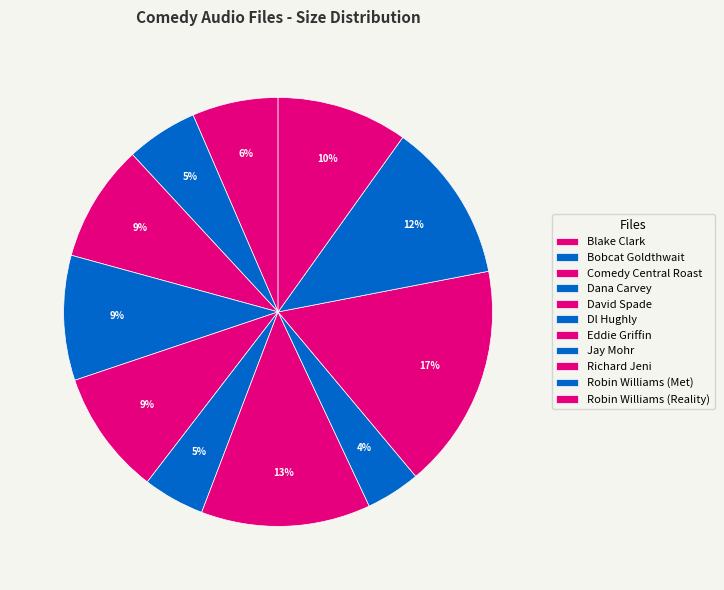

Count the number of slices in the pie.

11